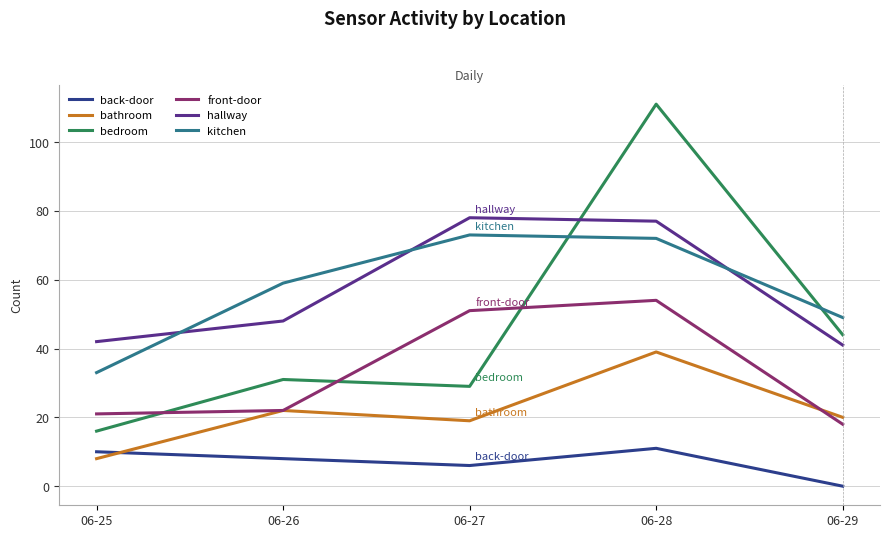

At which category does back-door reach its first local peak?

06-28